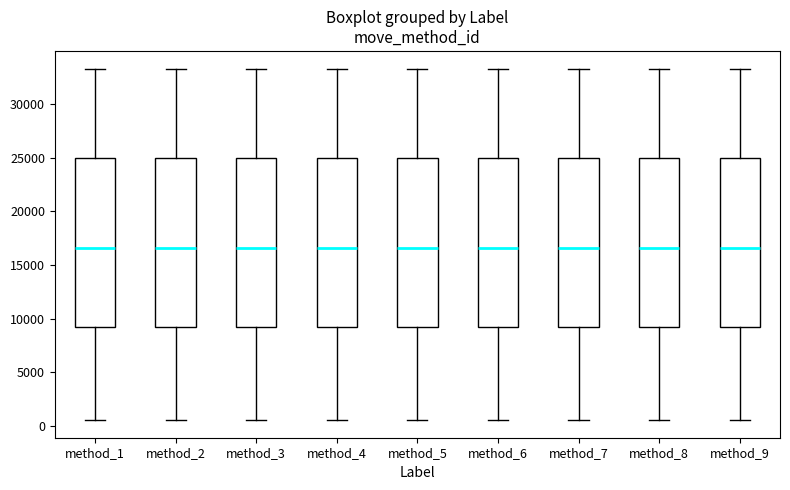

Where is the upper edge of the box for method_7 on the y-axis? The values are not printed on the chart, so give them approximately, as read against the axis.

25000